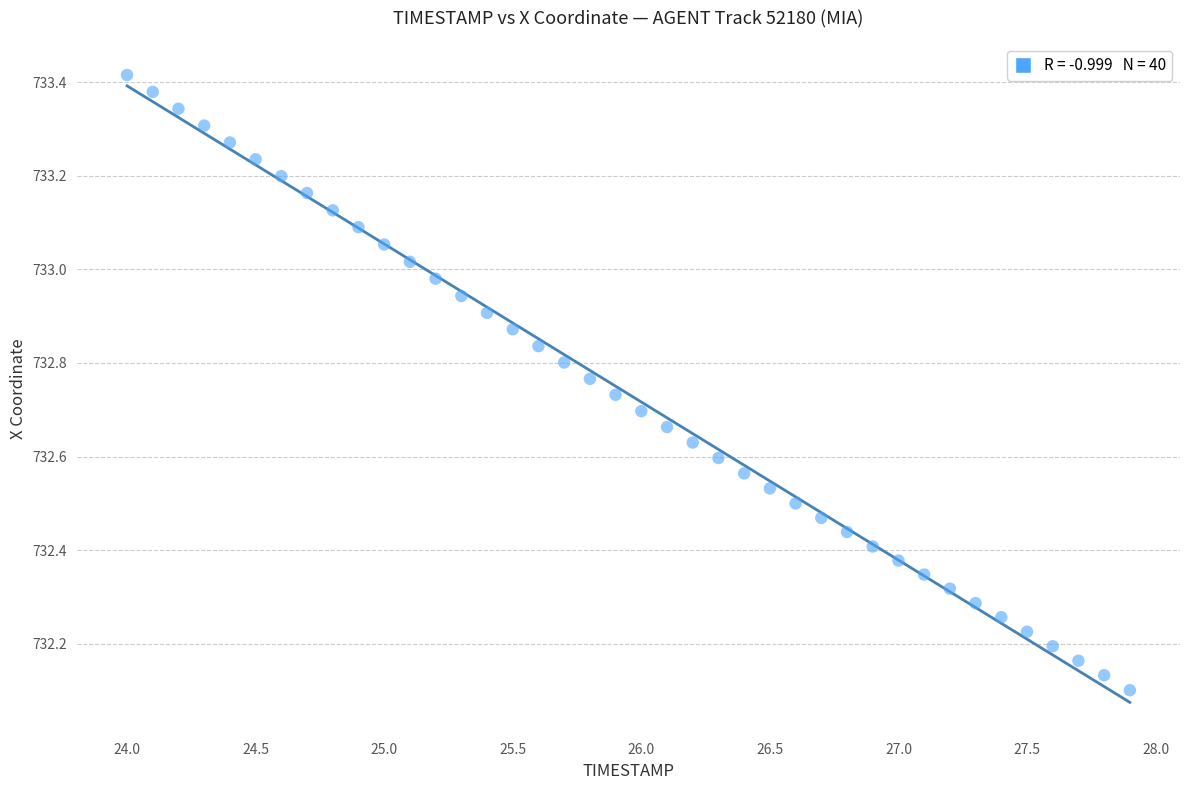

What is the range of X values (max minus min)?

3.9